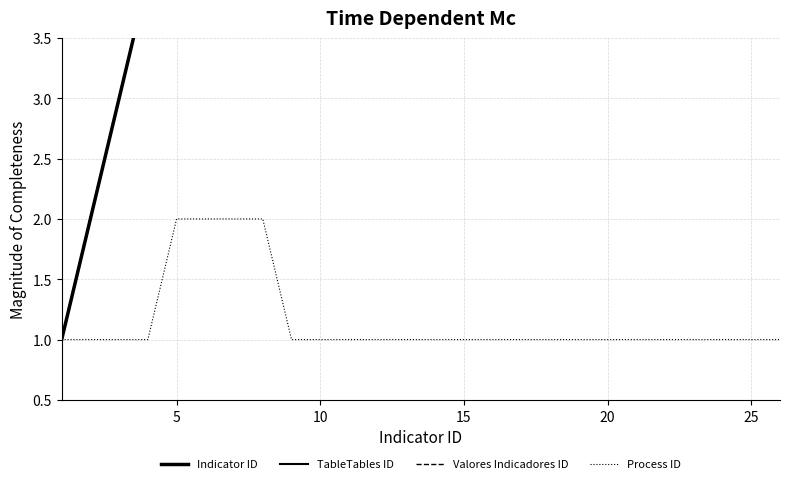

Which series has the widest spread of values?

Indicator ID